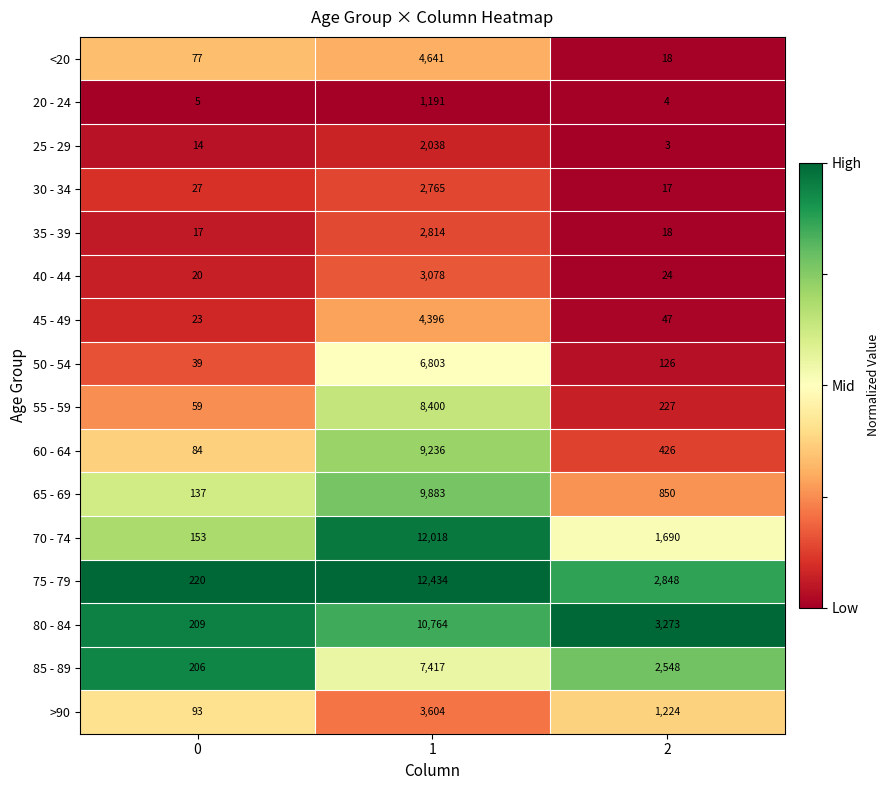

What is the maximum value for 35 - 39?

2814